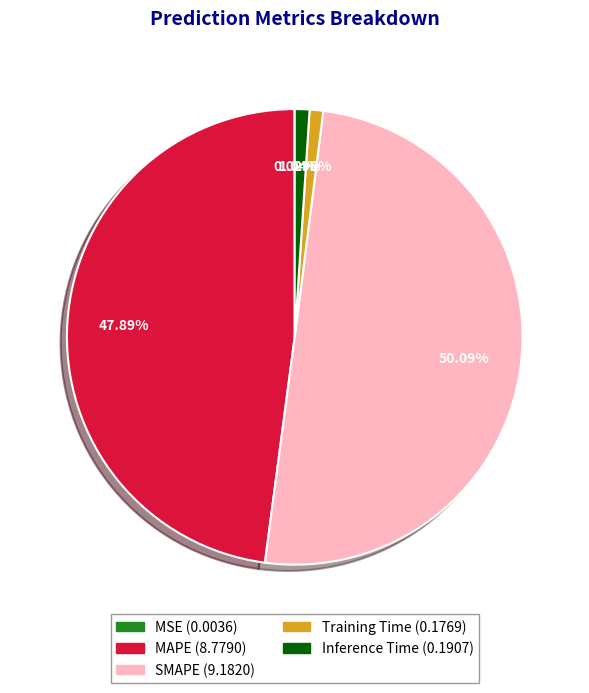

Which category accounts for the majority?

SMAPE